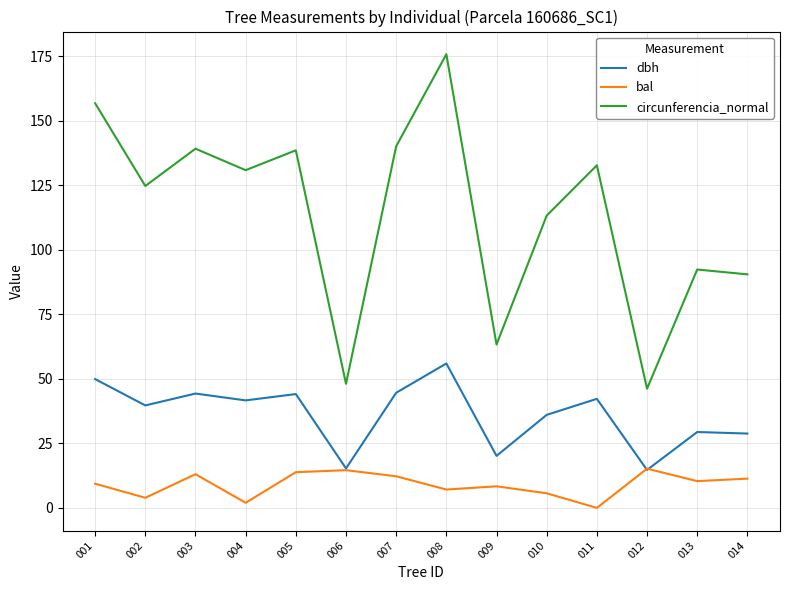

What is the total value across all series at 013?

132.1